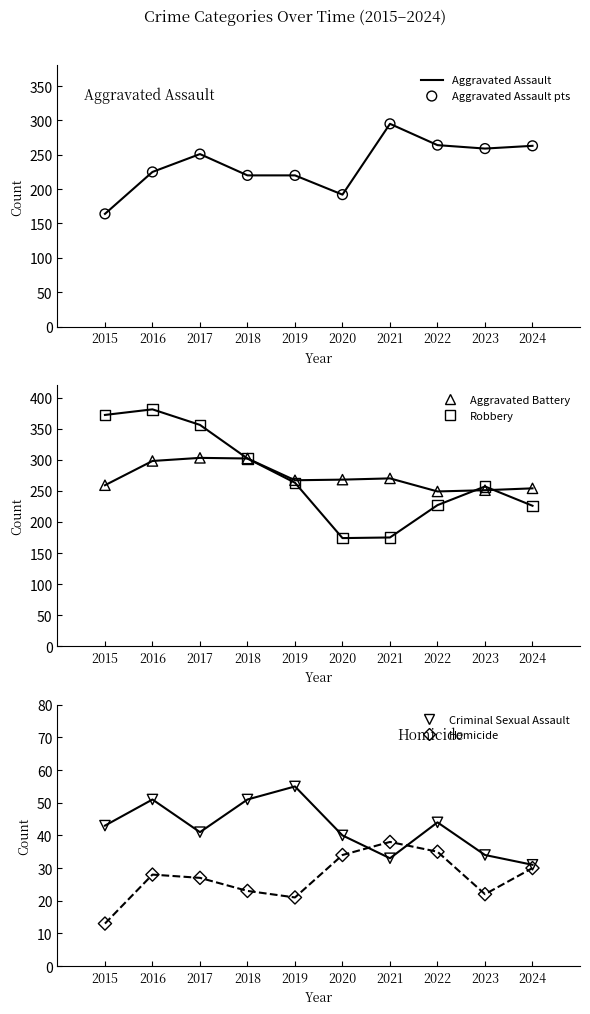

What are all the series names shown in the legend?

Aggravated Assault, Aggravated Battery, Criminal Sexual Assault, Homicide, Robbery